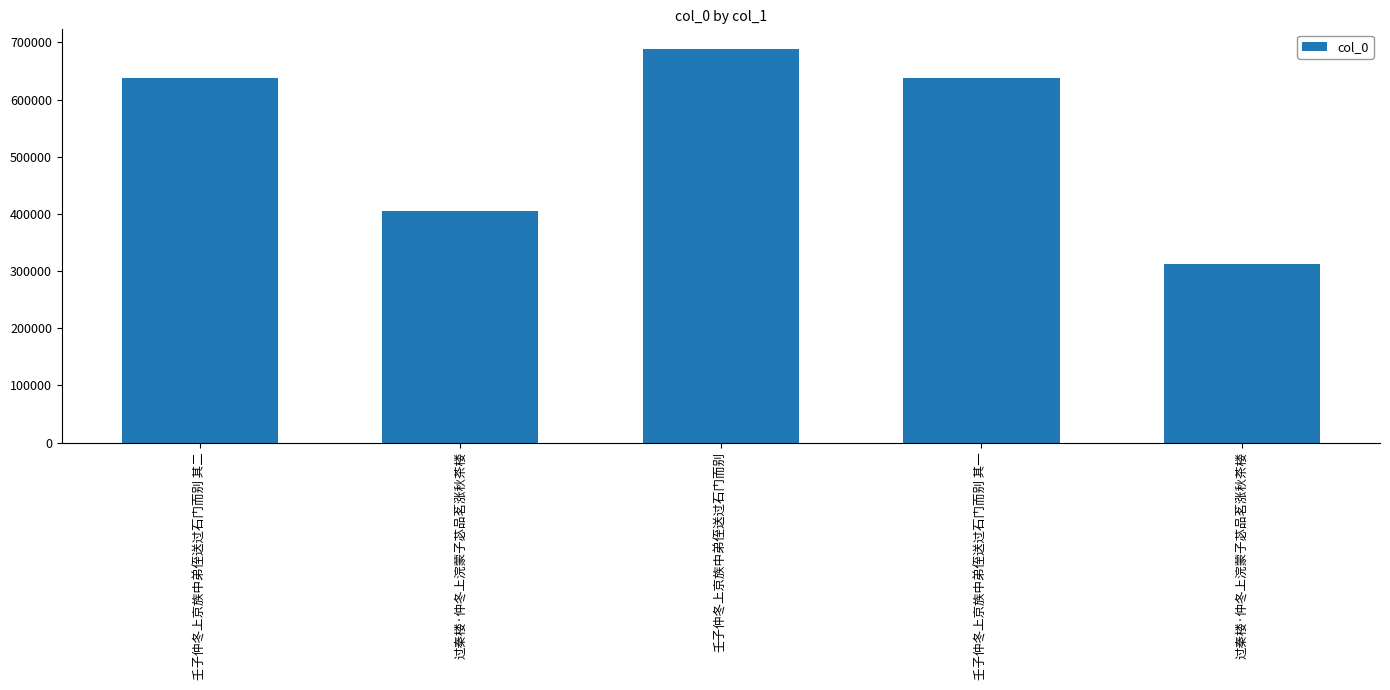

How many bars are there in total?

5